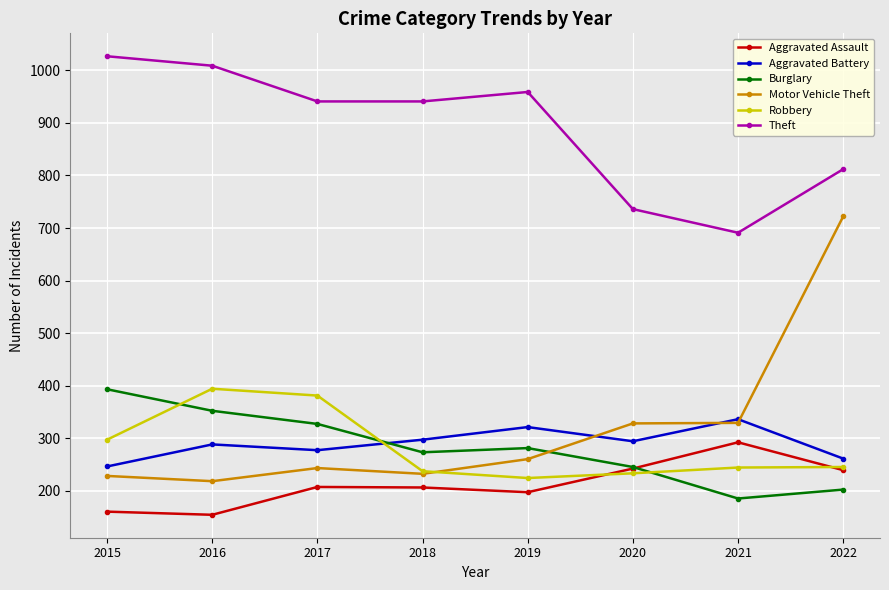

What is the difference between the maximum and minimum values in the Aggravated Assault series?

138